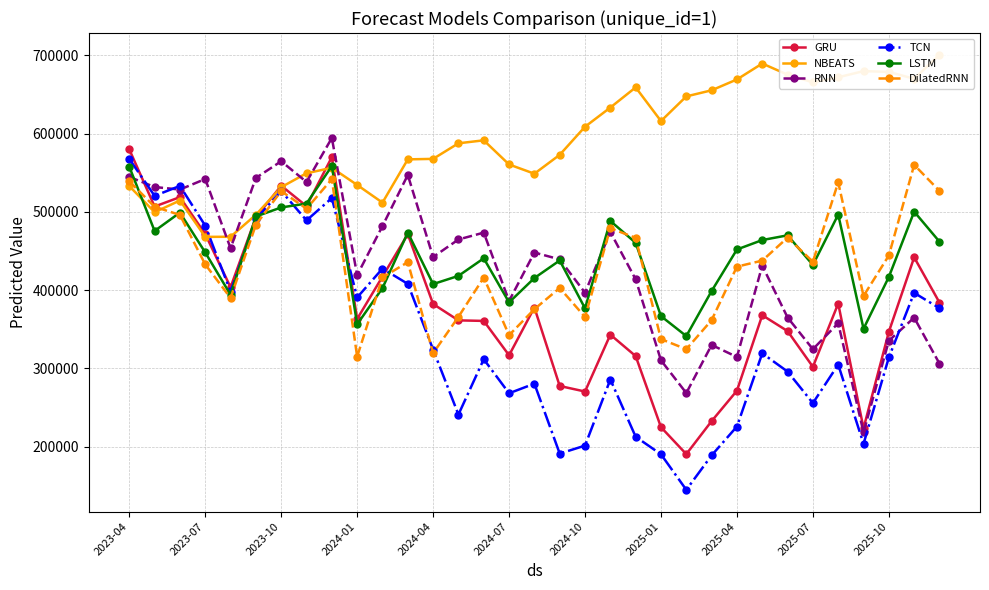

How many distinct data groups are displayed?

6